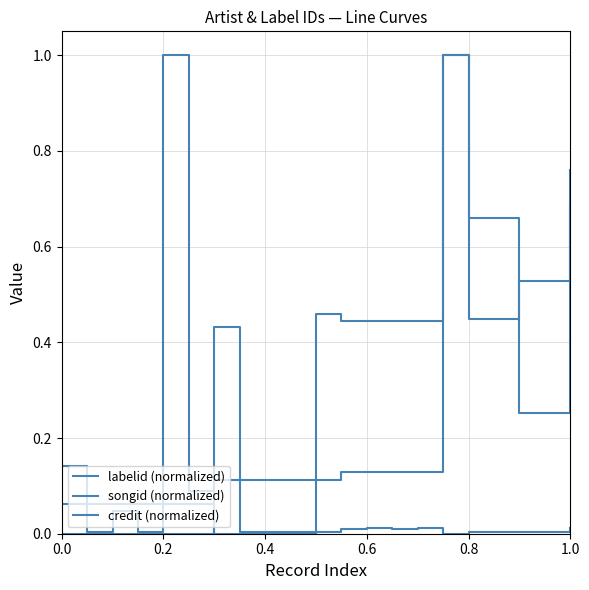

Does the chart display data point markers on the line(s)?

No